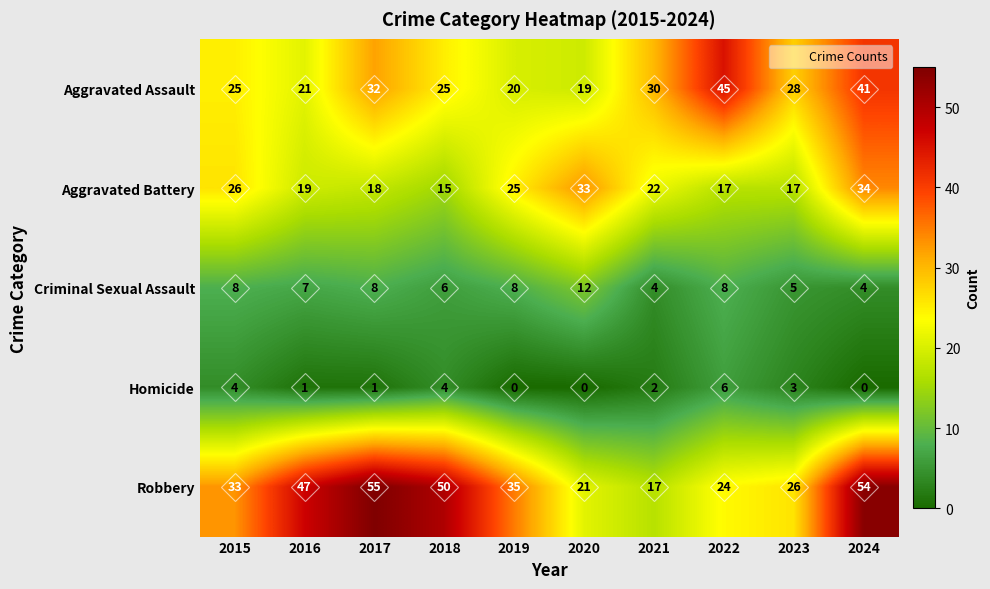

Count the number of categories in the chart.

10